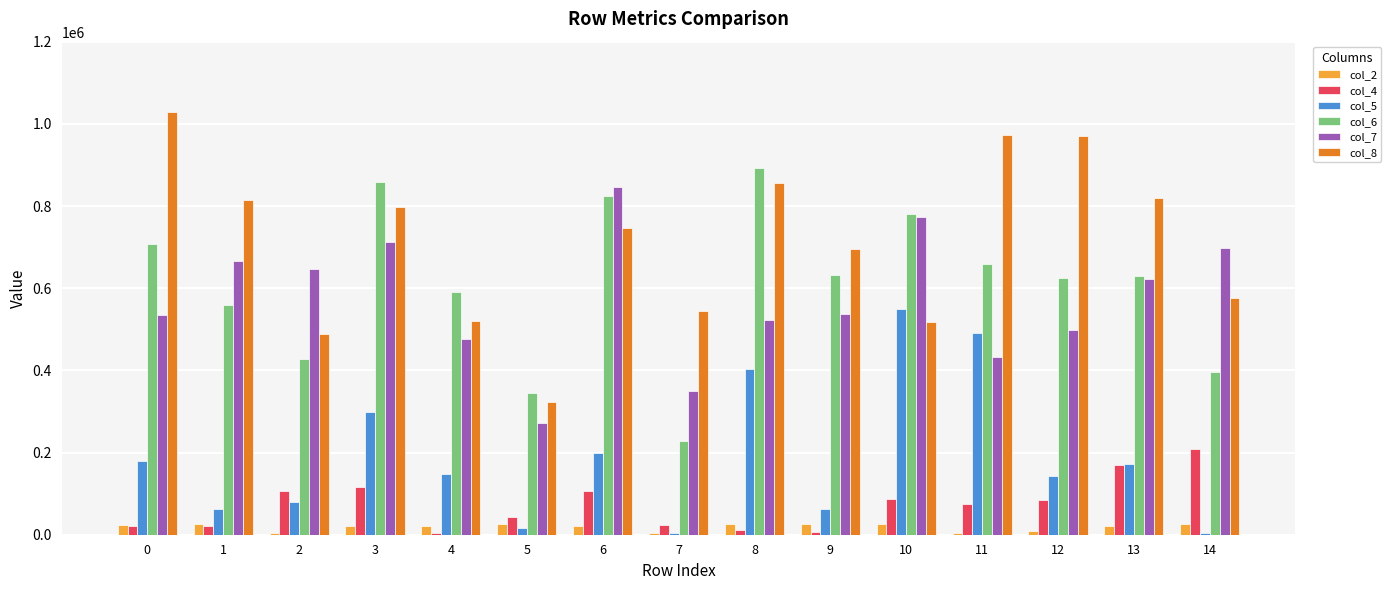

Between 6 and 11, which series saw the biggest shift?

col_7